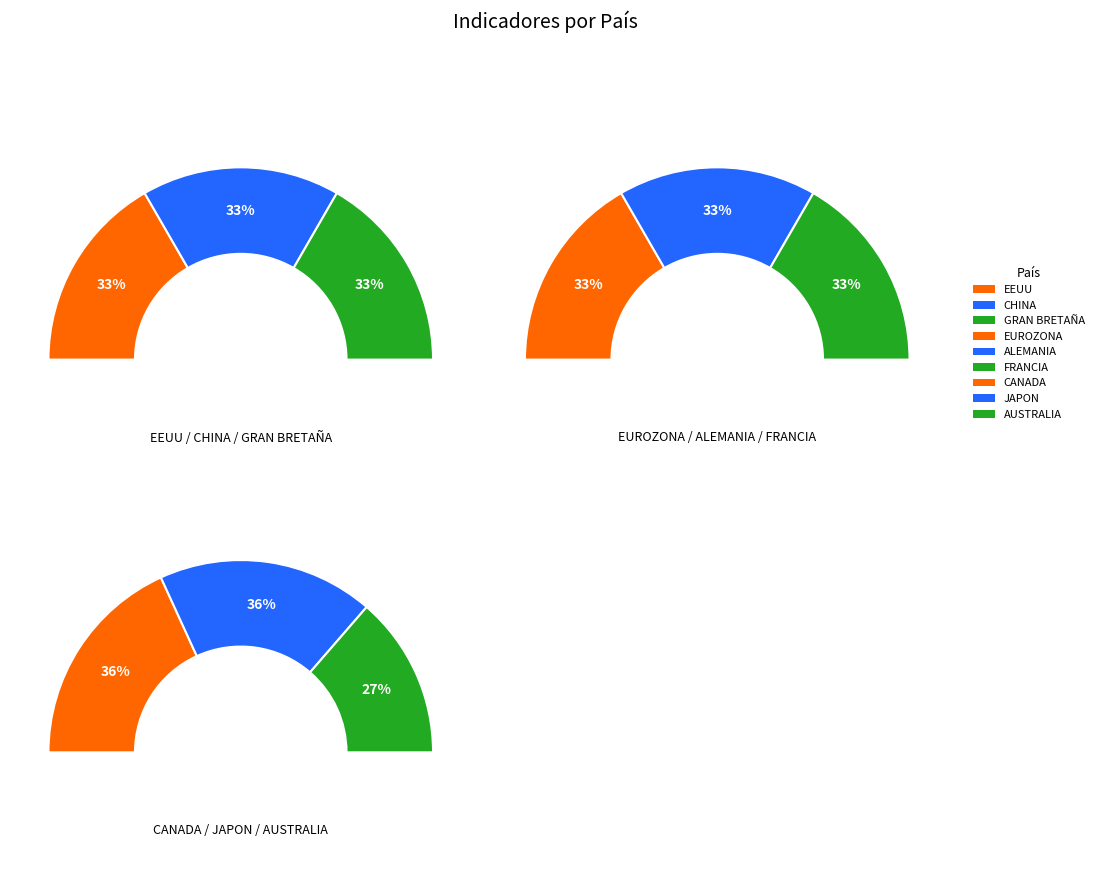

Is there a majority slice in this chart?

No